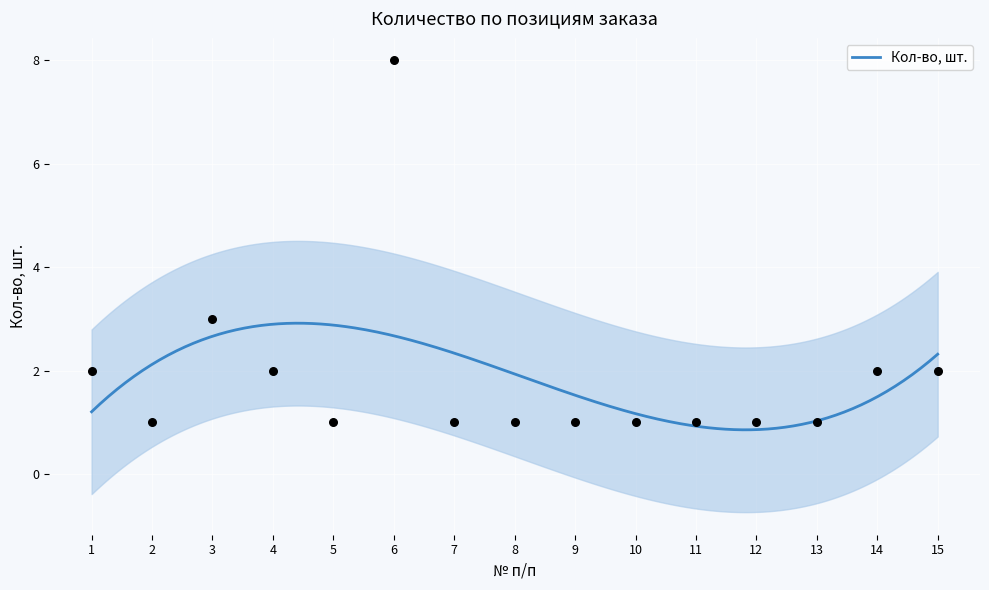

Between 10 and 9, which is larger?

10